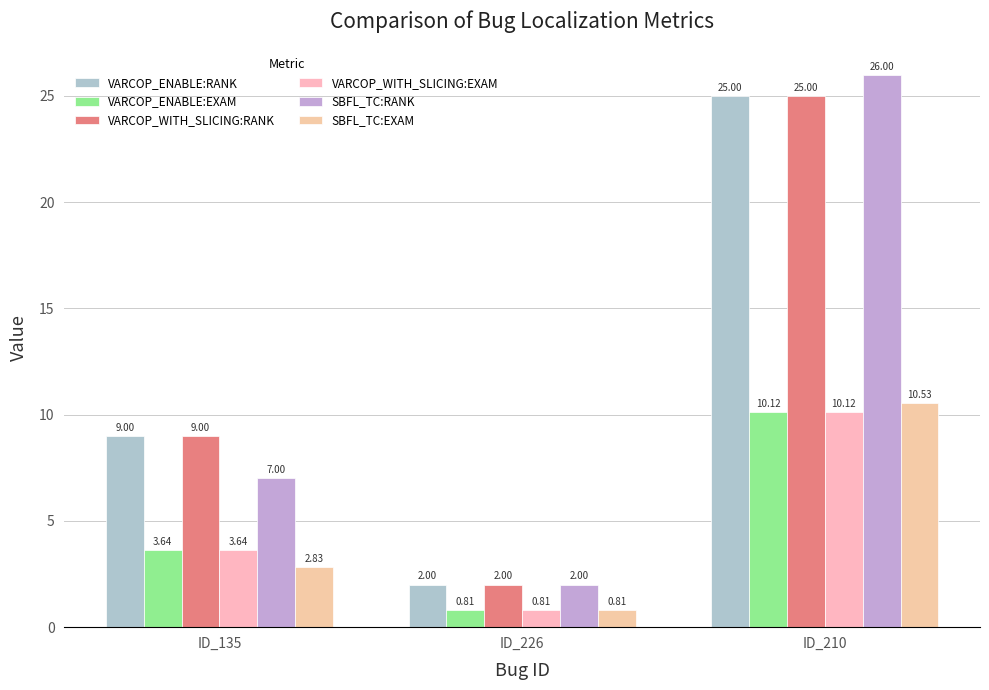

Count the number of categories in the chart.

3